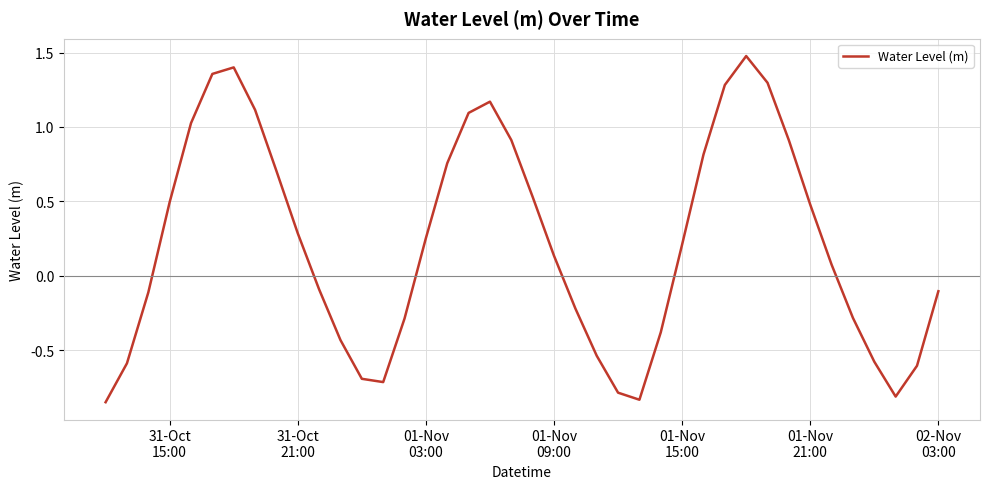

What is the maximum value shown in the chart?

1.5